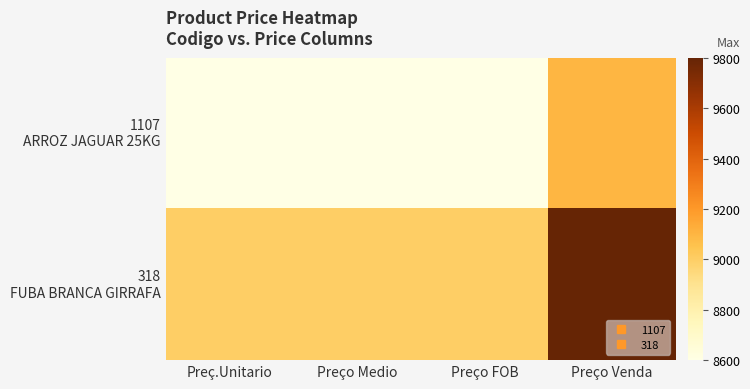

What is the total value across all series at Preço Venda?

18900